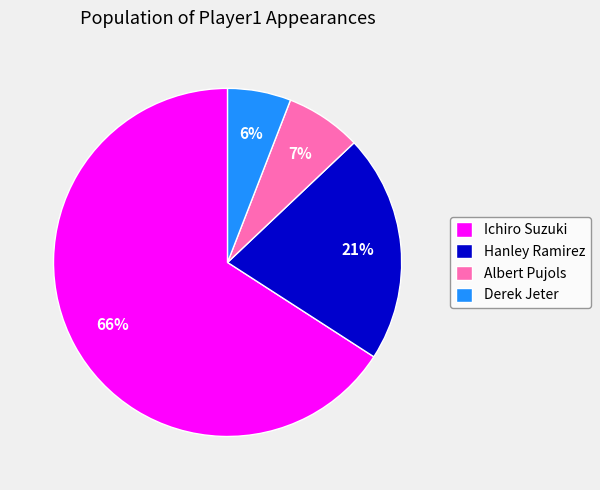

Between Hanley Ramirez and Derek Jeter, which is larger?

Hanley Ramirez